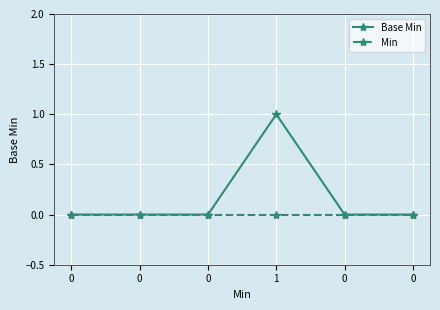

At which category is the sum across all series the highest?

1